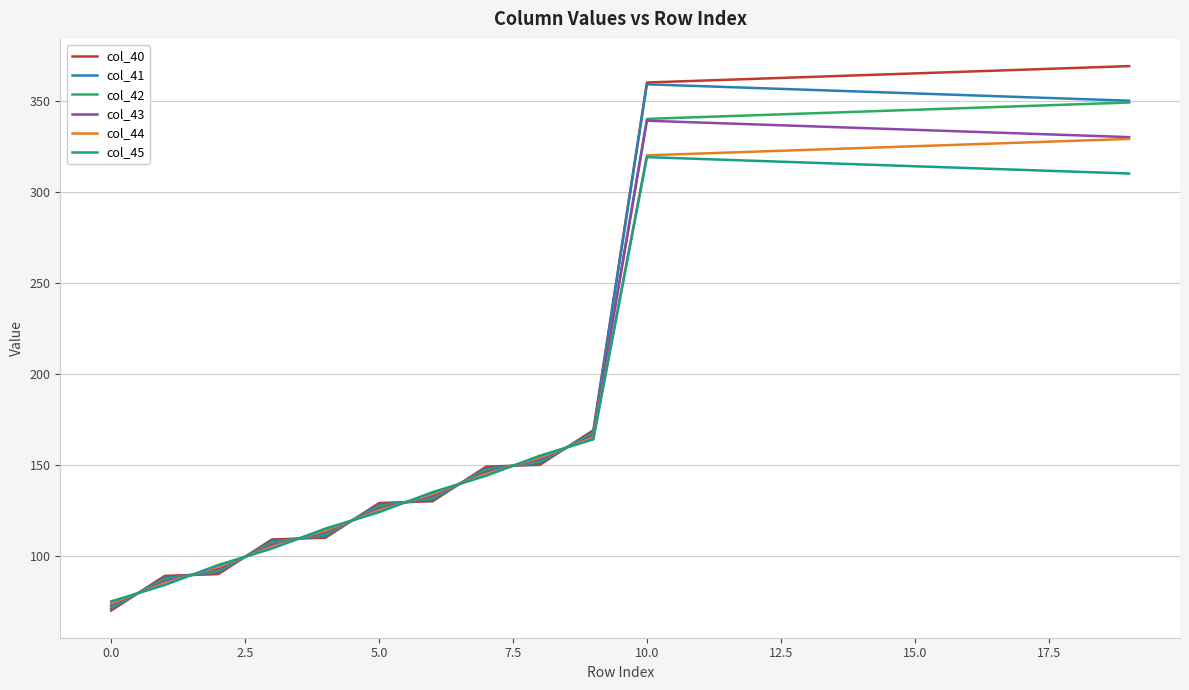

What is the greatest value displayed?

369.0